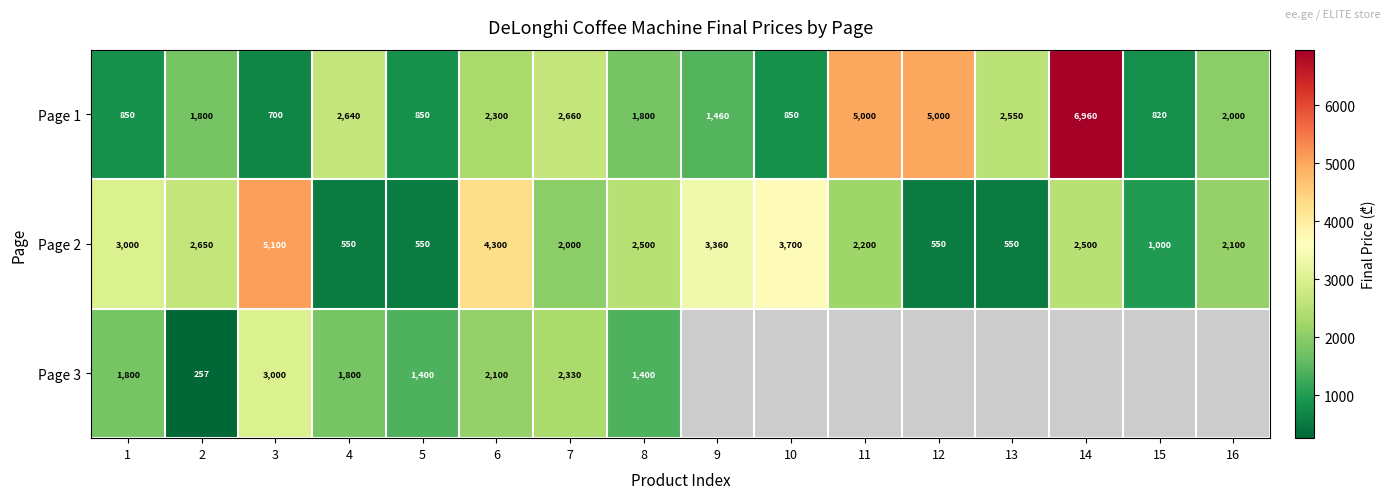

What is the greatest value displayed?

6960.0